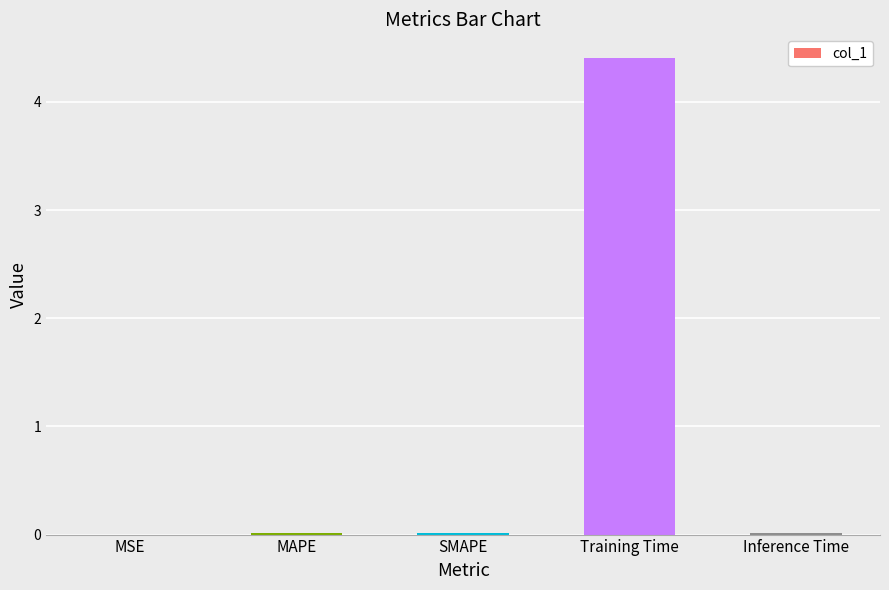

True or false: the data shows 0.0 at MAPE.

True